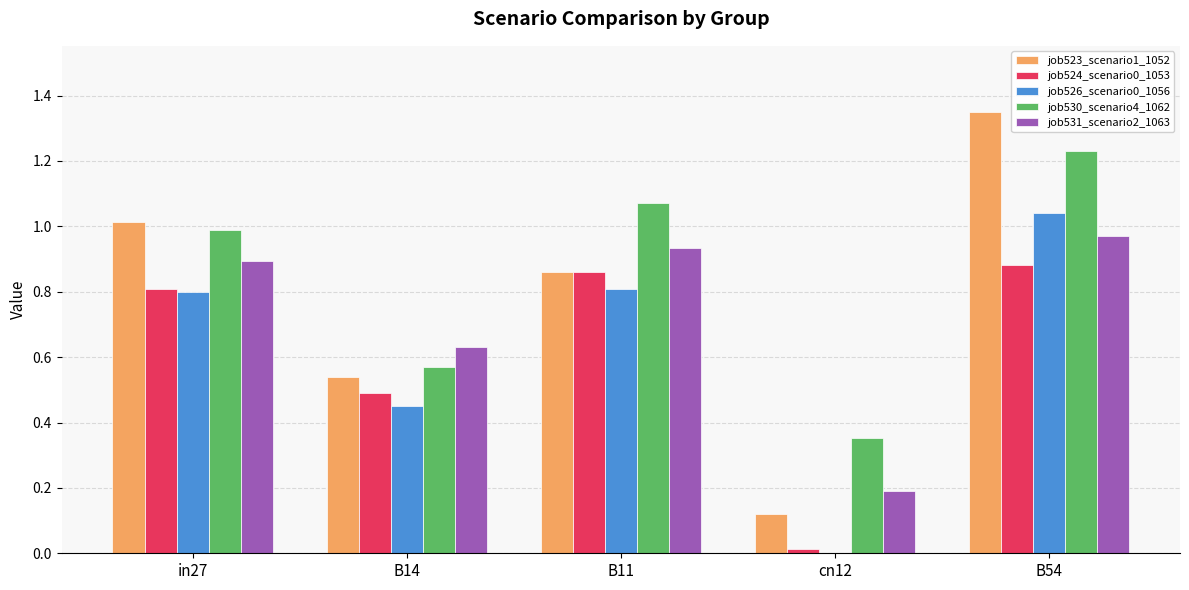

At which label does job523_scenario1_1052 reach its peak?

B54